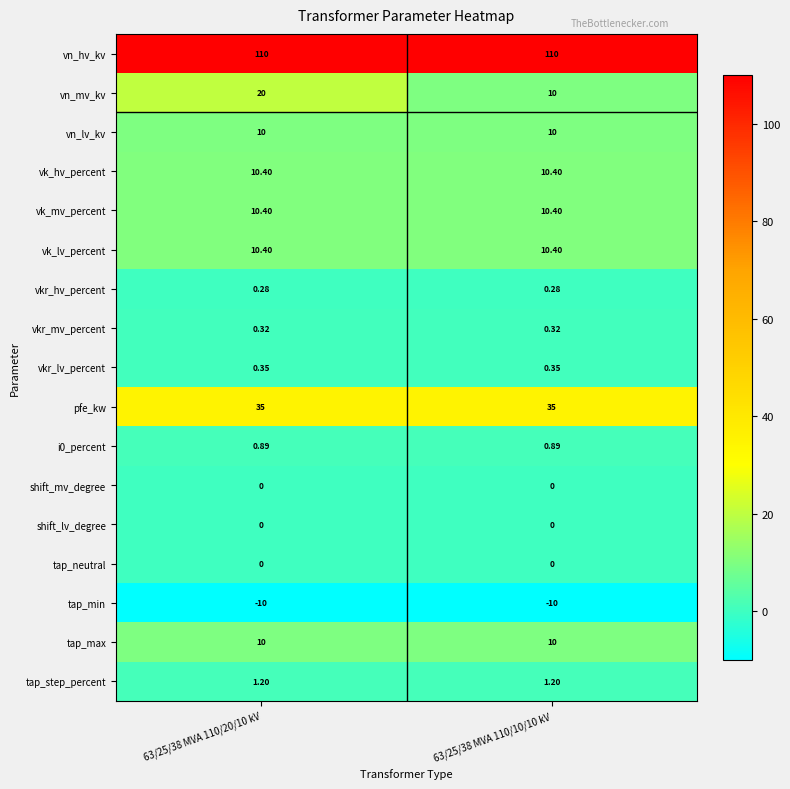

Between 63/25/38 MVA 110/20/10 kV and 63/25/38 MVA 110/10/10 kV, which series saw the biggest shift?

vn_mv_kv